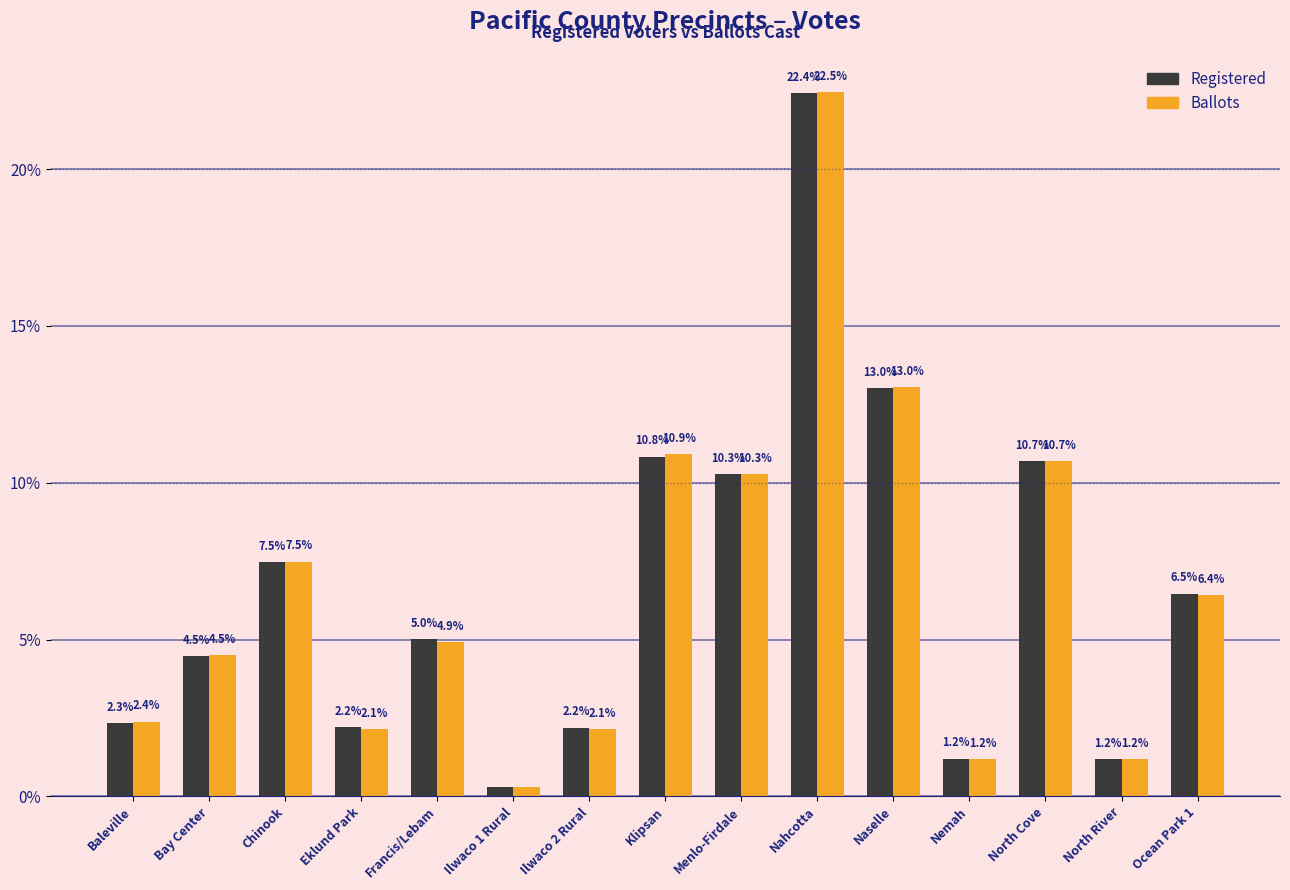

What is the difference between the maximum and minimum values in the Registered series?

22.1